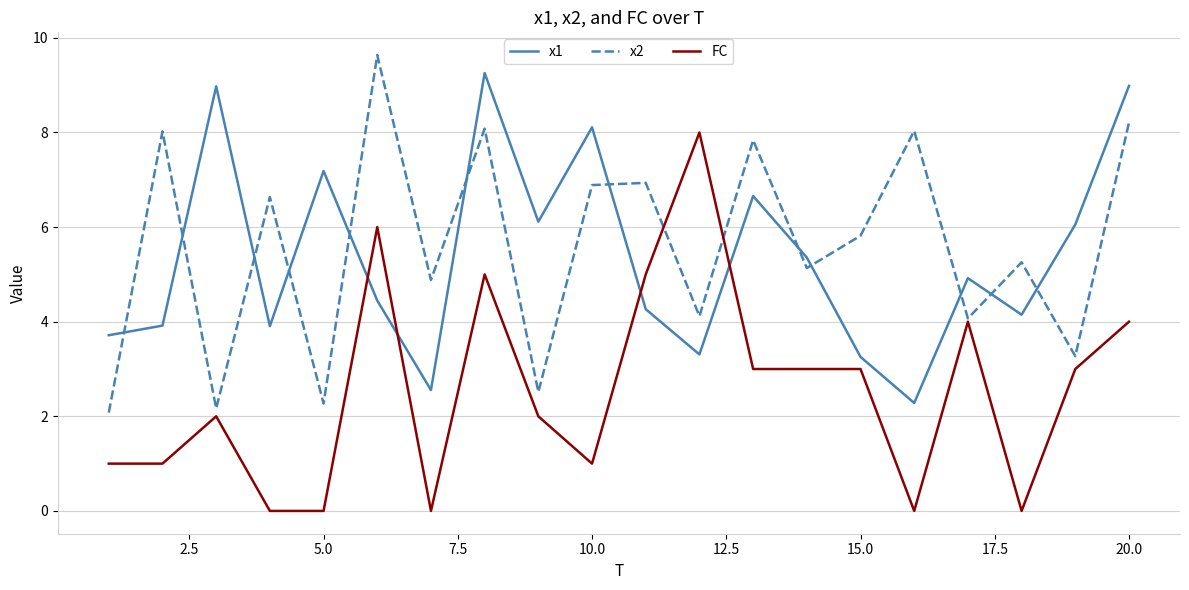

Which series has the widest spread of values?

FC